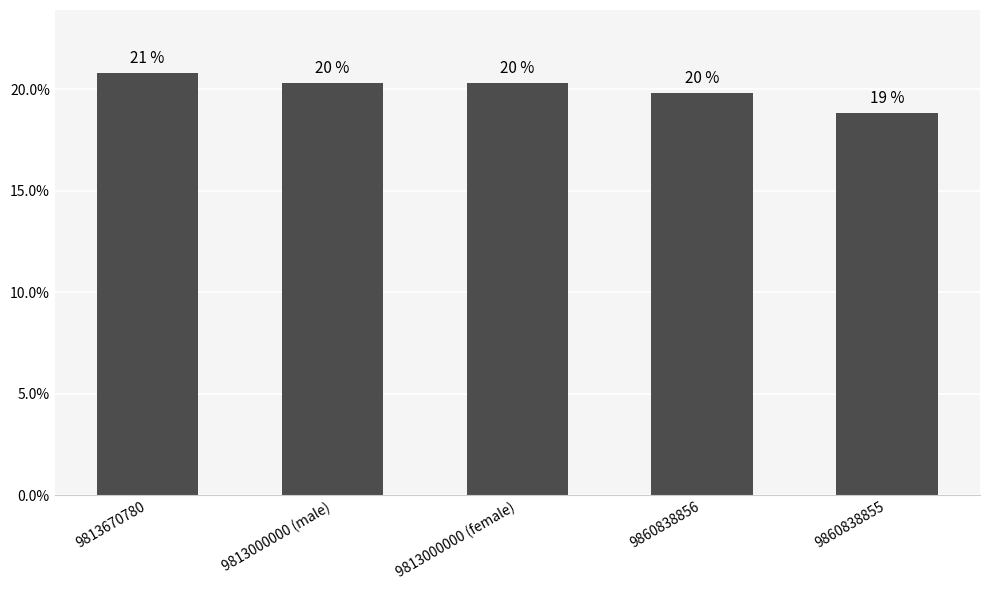

At which category does the chart reach its peak across all series?

9813670780